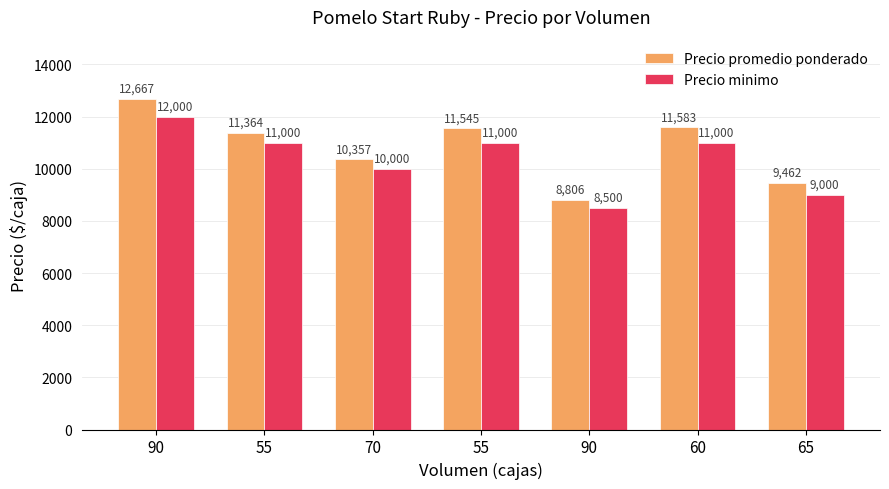

What is the lowest value of the Precio minimo series?

8500